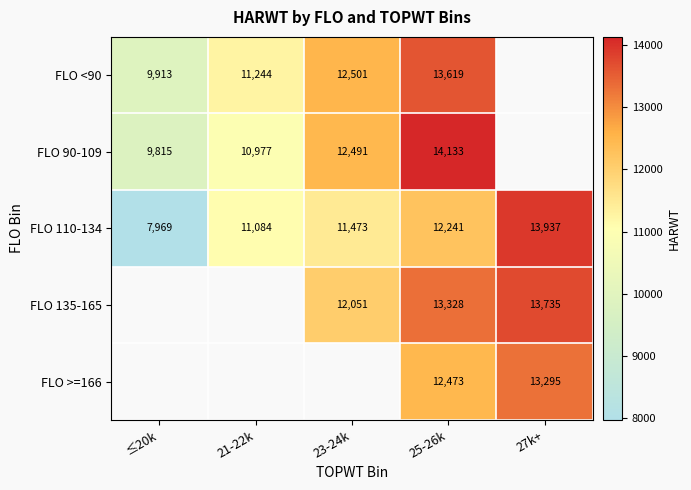

List the labels in order of FLO 110-134 value, largest first.

27k+, 25-26k, 23-24k, 21-22k, ≤20k